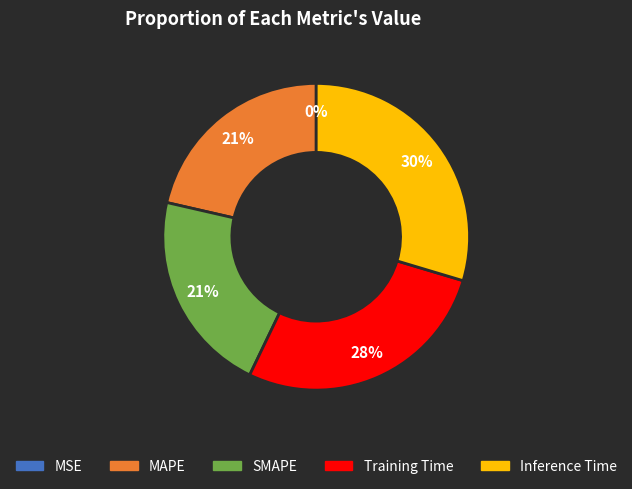

What is the largest slice in the pie chart?

Inference Time